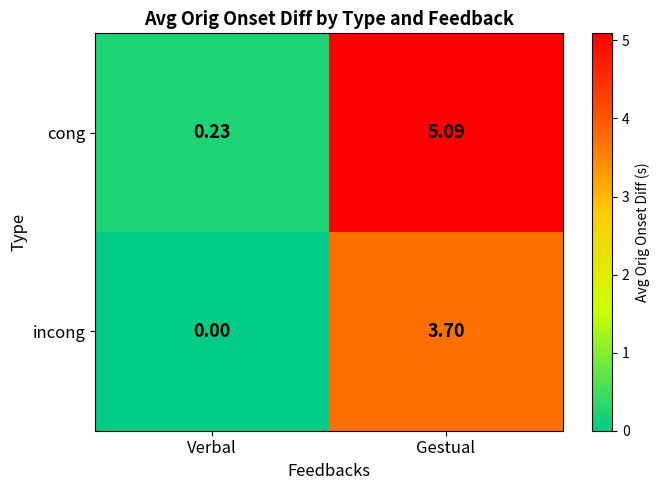

Which category has the lowest value in the cong series?

Verbal